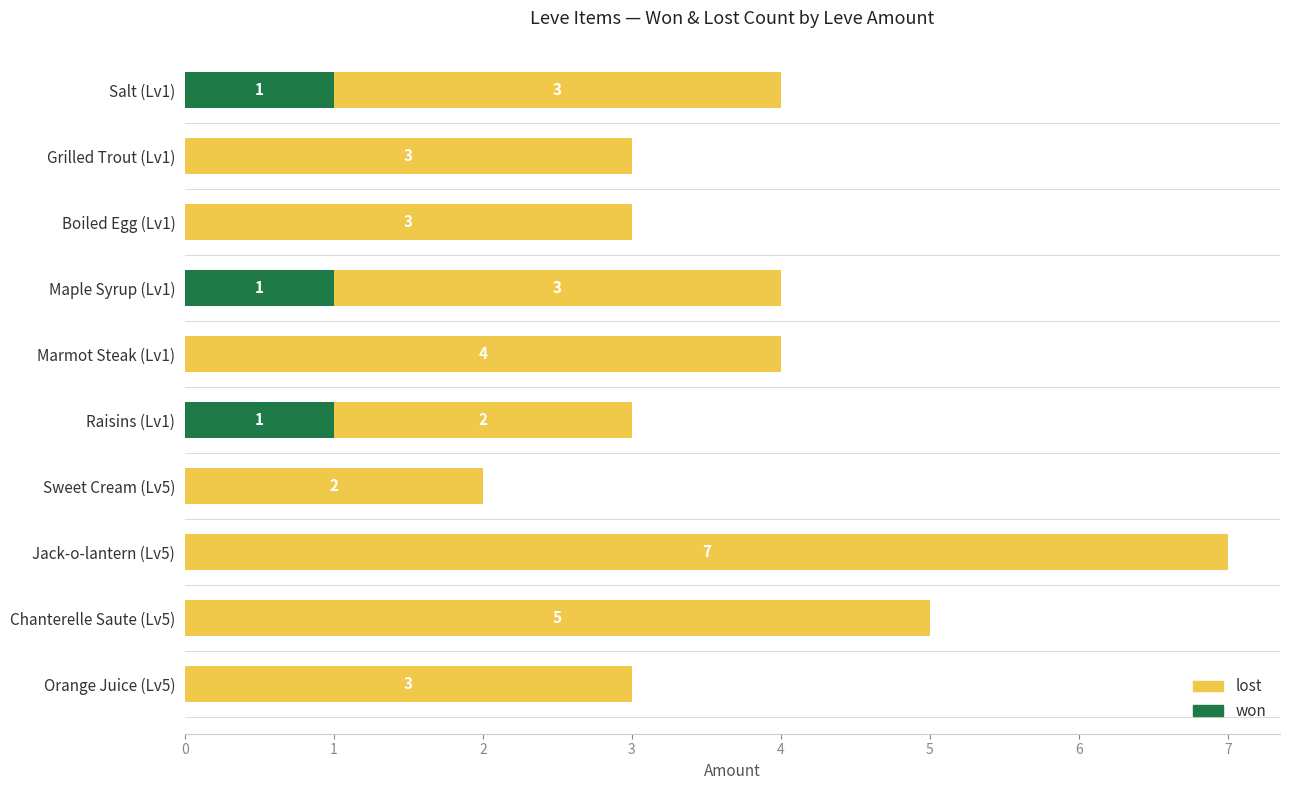

Rank the series by their average value, from highest to lowest.

lost, won